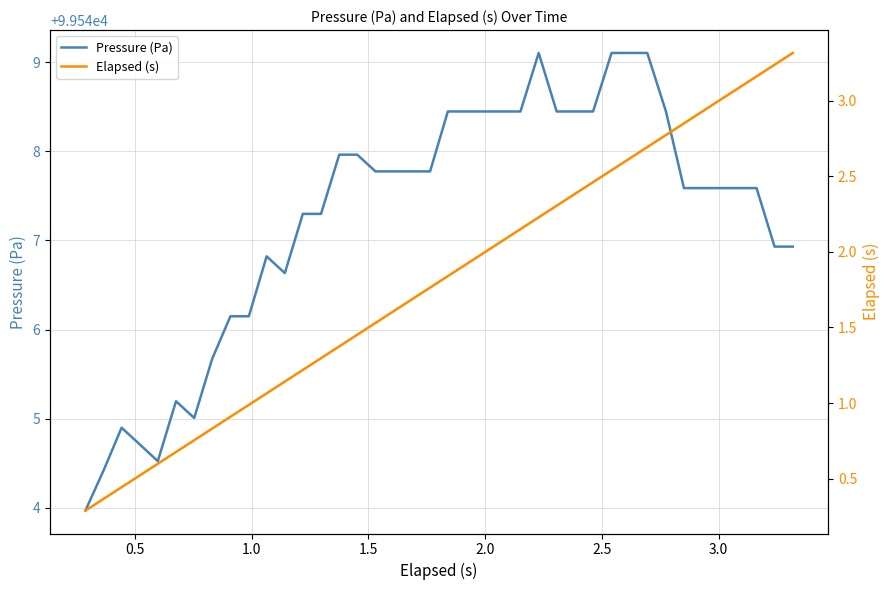

Rank the series by their maximum value, from lowest to highest.

Elapsed (s), Pressure (Pa)